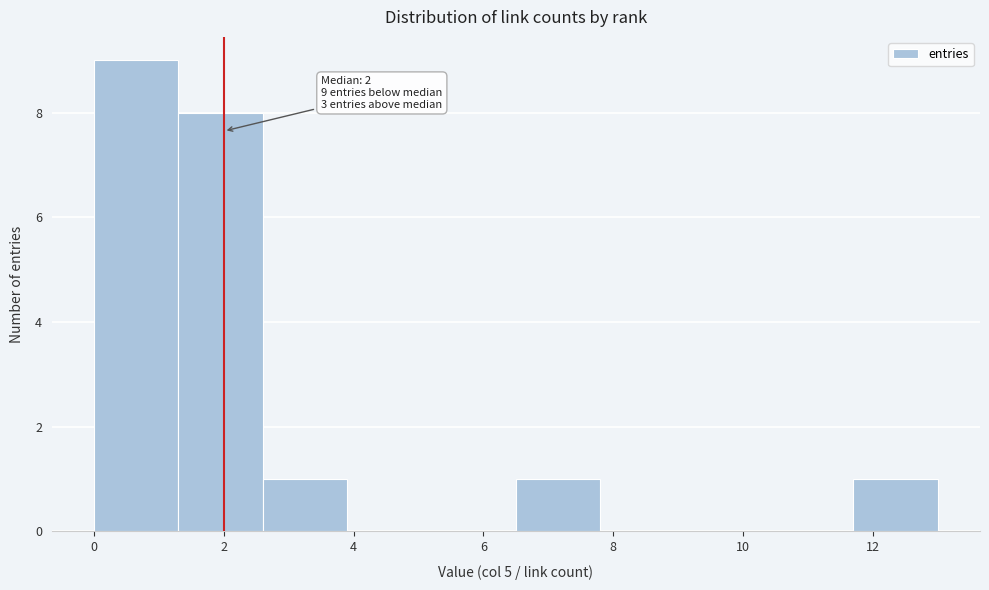

Which range on the x-axis has the tallest bar?

0.0 to 1.3